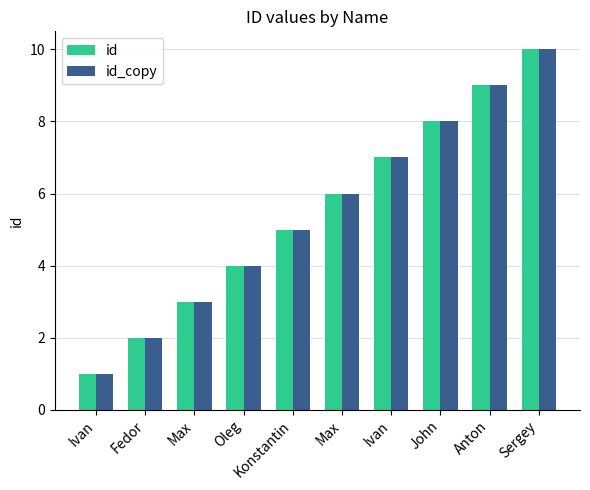

At how many categories does at least one series exceed 3?

7